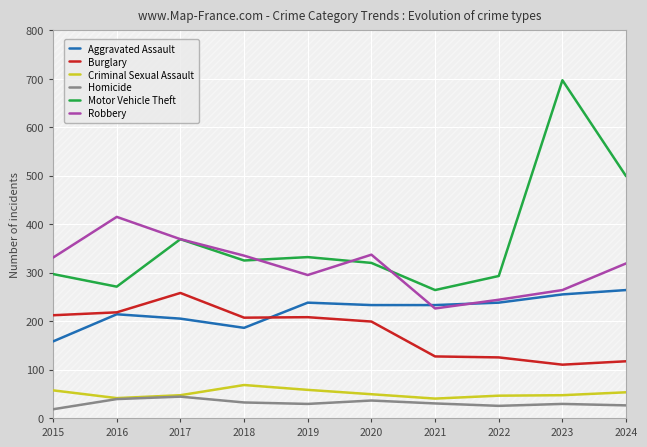

Count the number of data series in this chart.

6